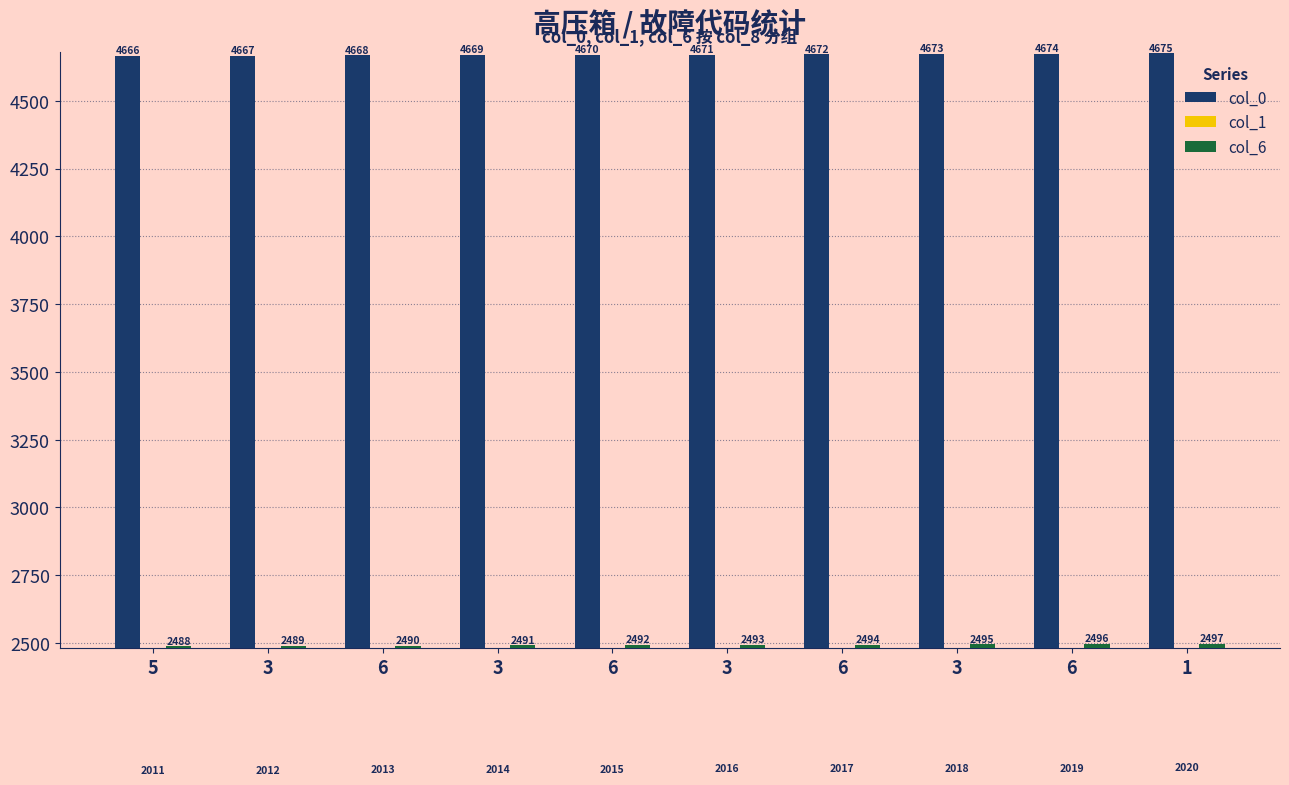

Are the bars horizontal?

No